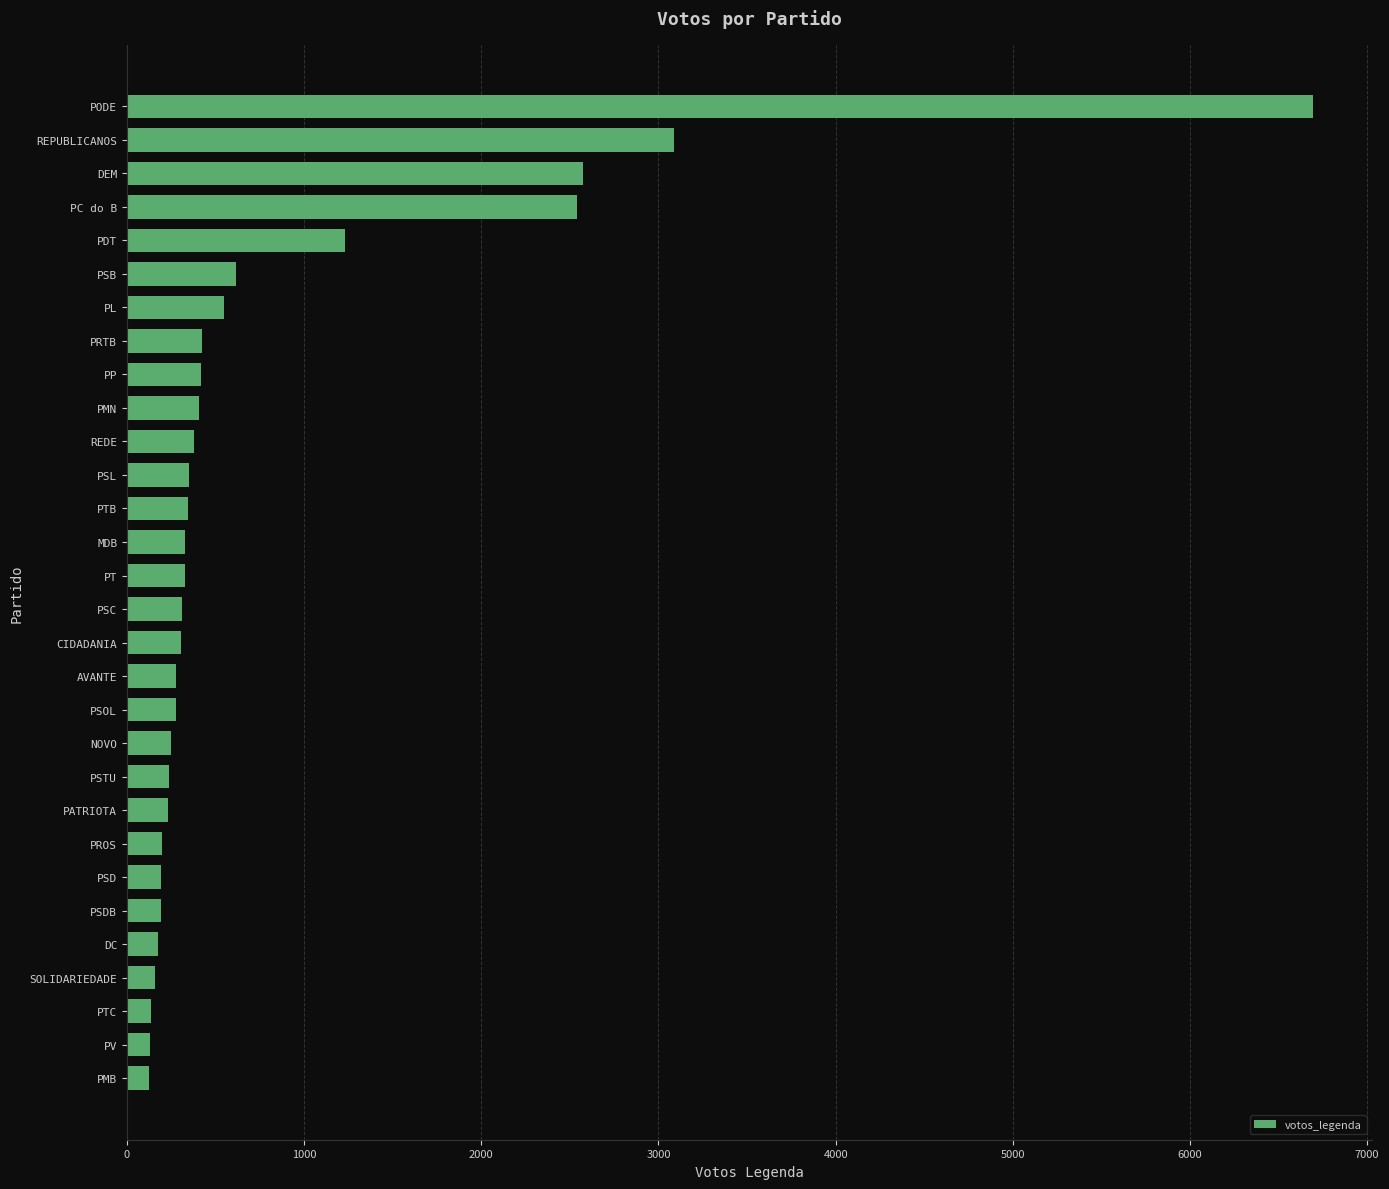

Does the chart contain any negative values?

No